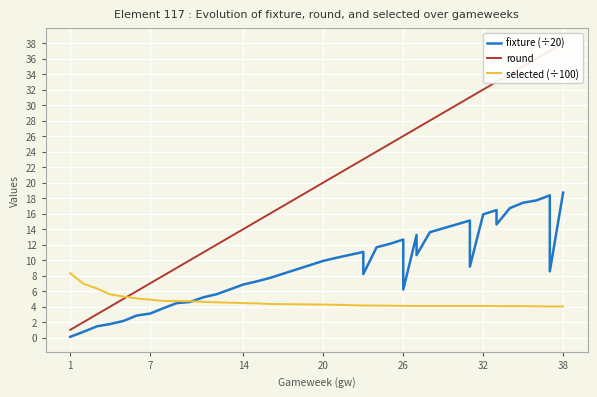

Which series has the widest spread of values?

round